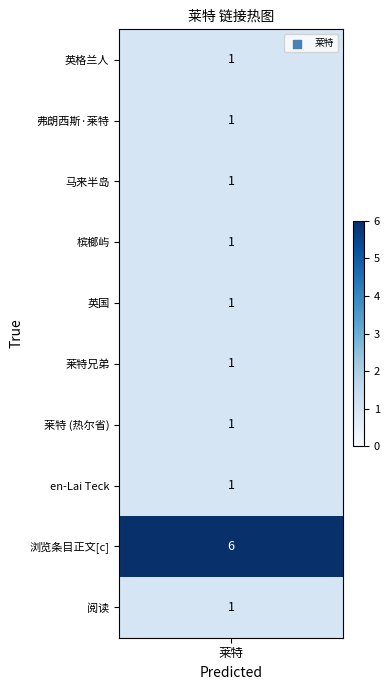

What is the difference between the maximum and minimum values?

5